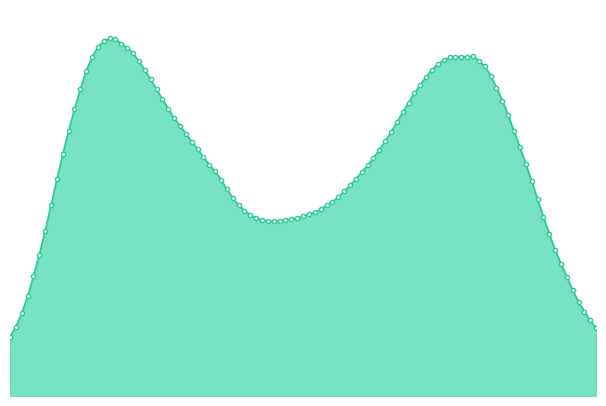

What is the maximum value shown in the chart?

55.5